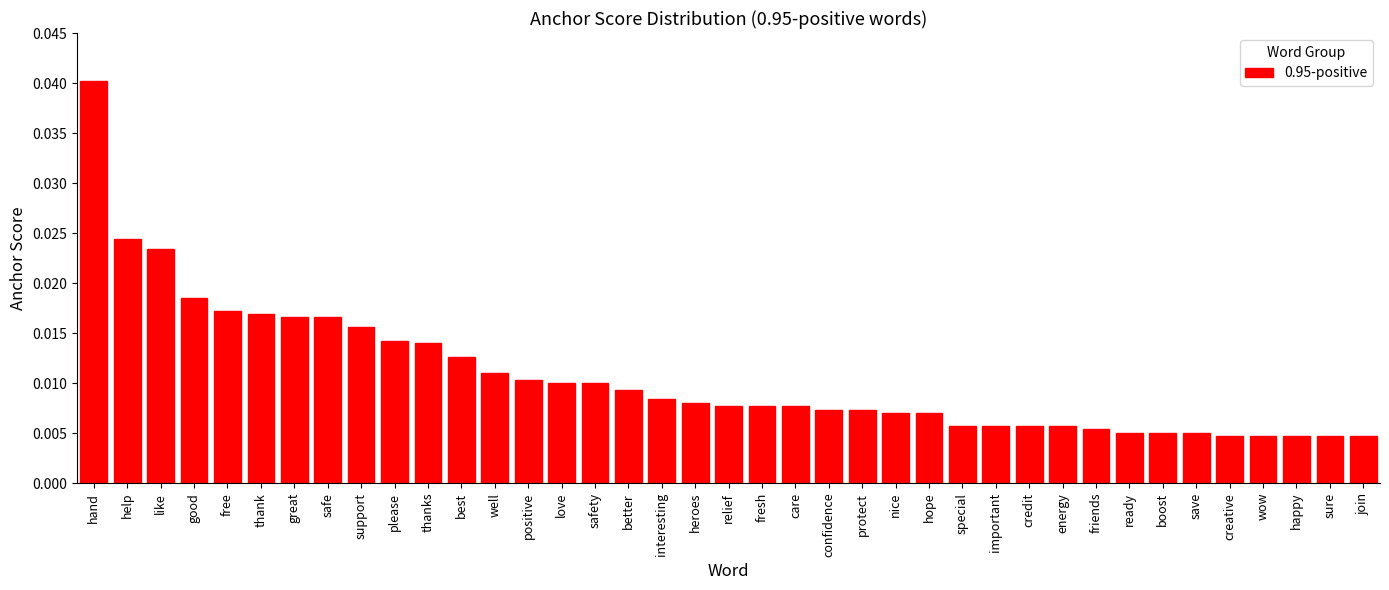

Count the values in the range 0 to 1.

39